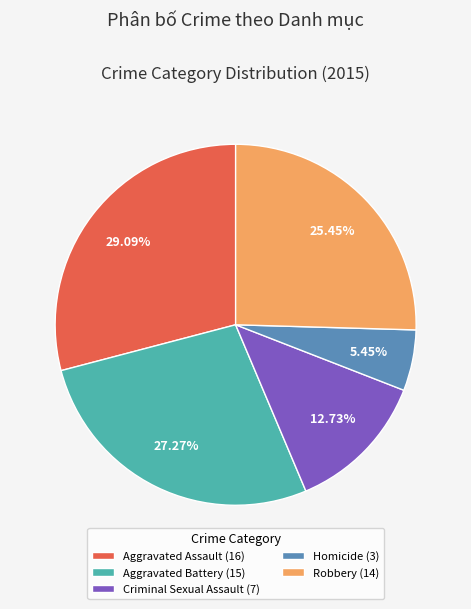

True or false: Aggravated Assault accounts for 17% of the total.

False